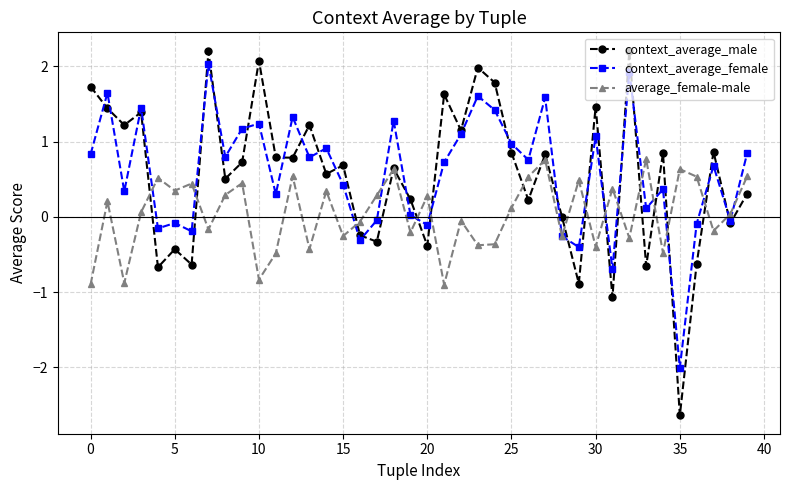

How many data points in context_average_female are above 0?

28